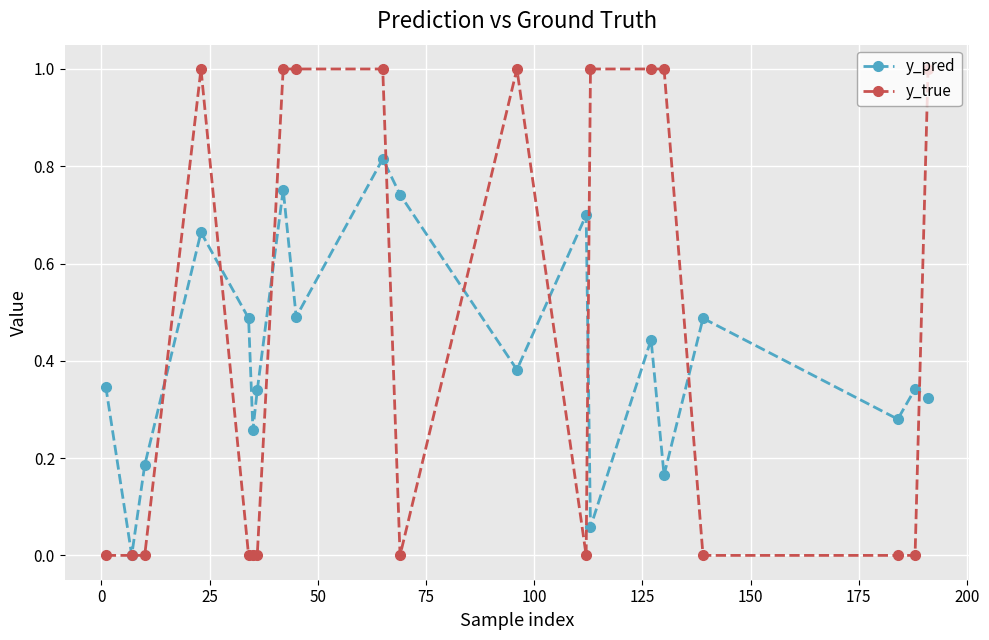

What is the greatest value displayed?

1.0